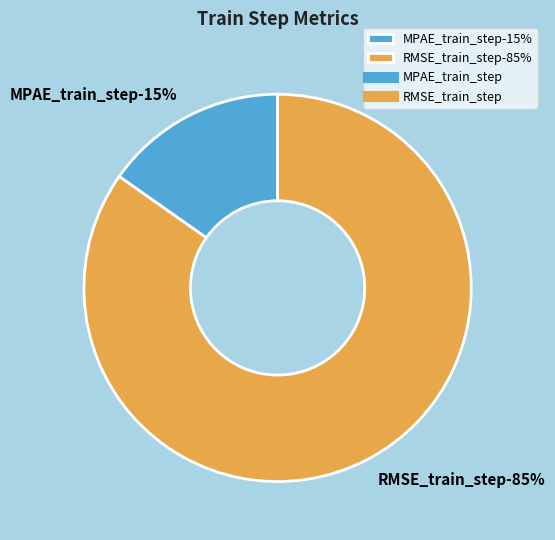

Rank the categories by value from highest to lowest.

RMSE_train_step, MPAE_train_step